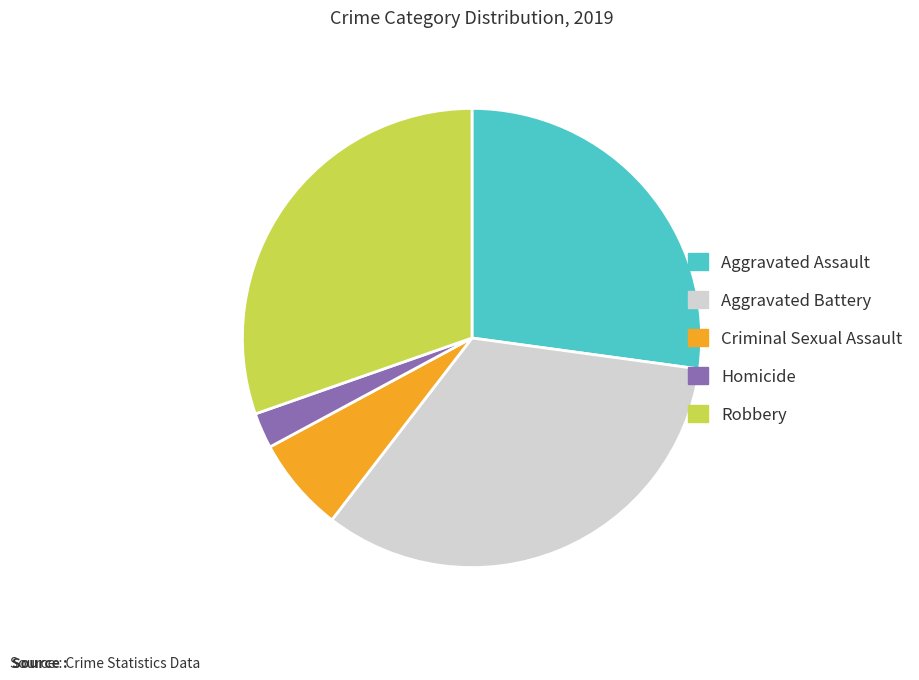

Does Criminal Sexual Assault represent more than half of the total?

No